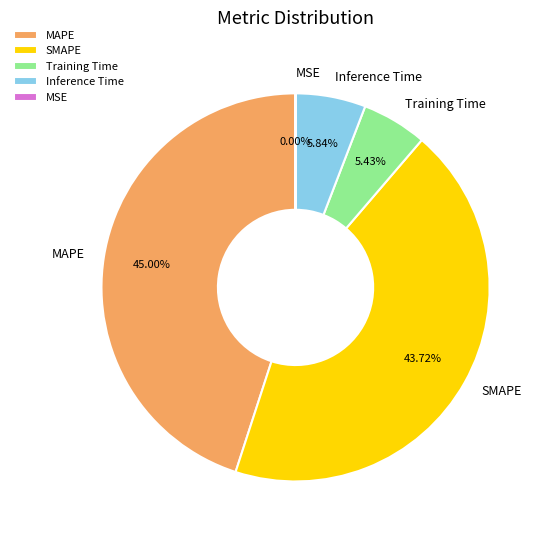

Which has a higher value, SMAPE or MAPE?

MAPE